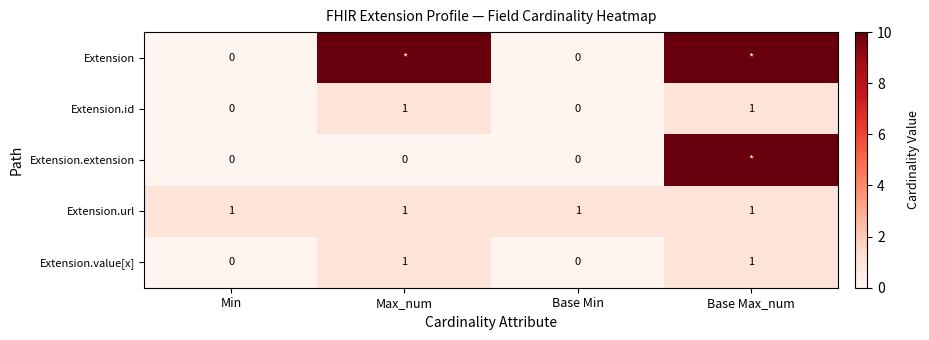

True or false: Extension.value[x] has a value of 0 at Base Min.

True